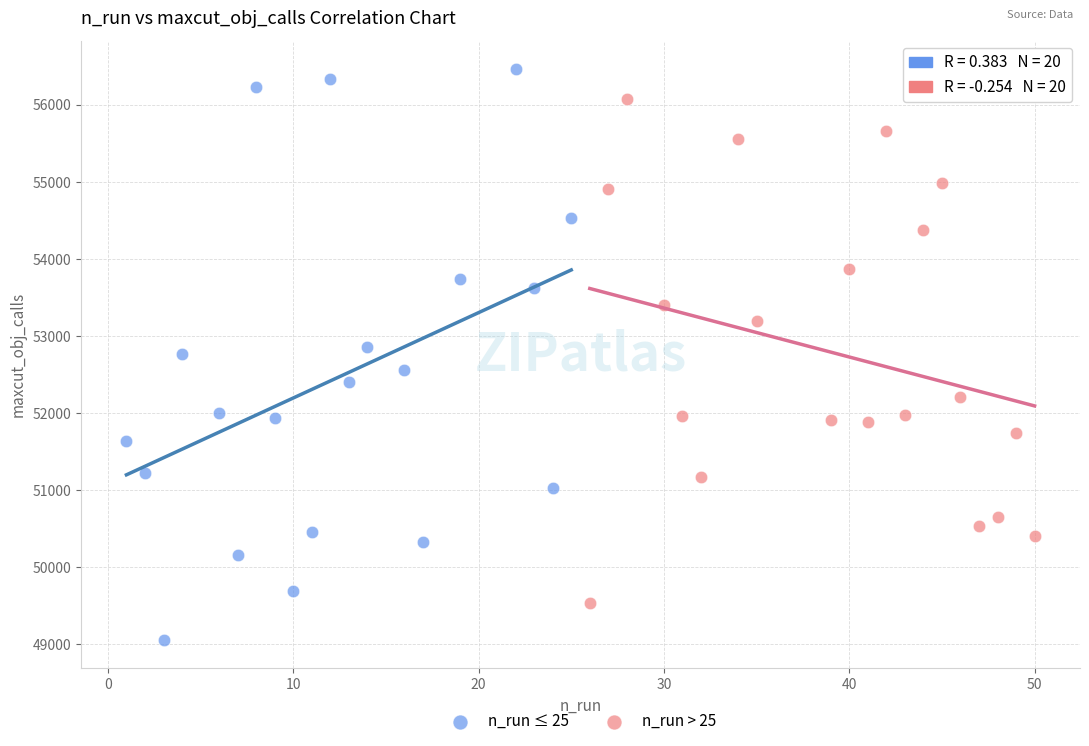

Which series contains the highest Y value?

n_run ≤ 25